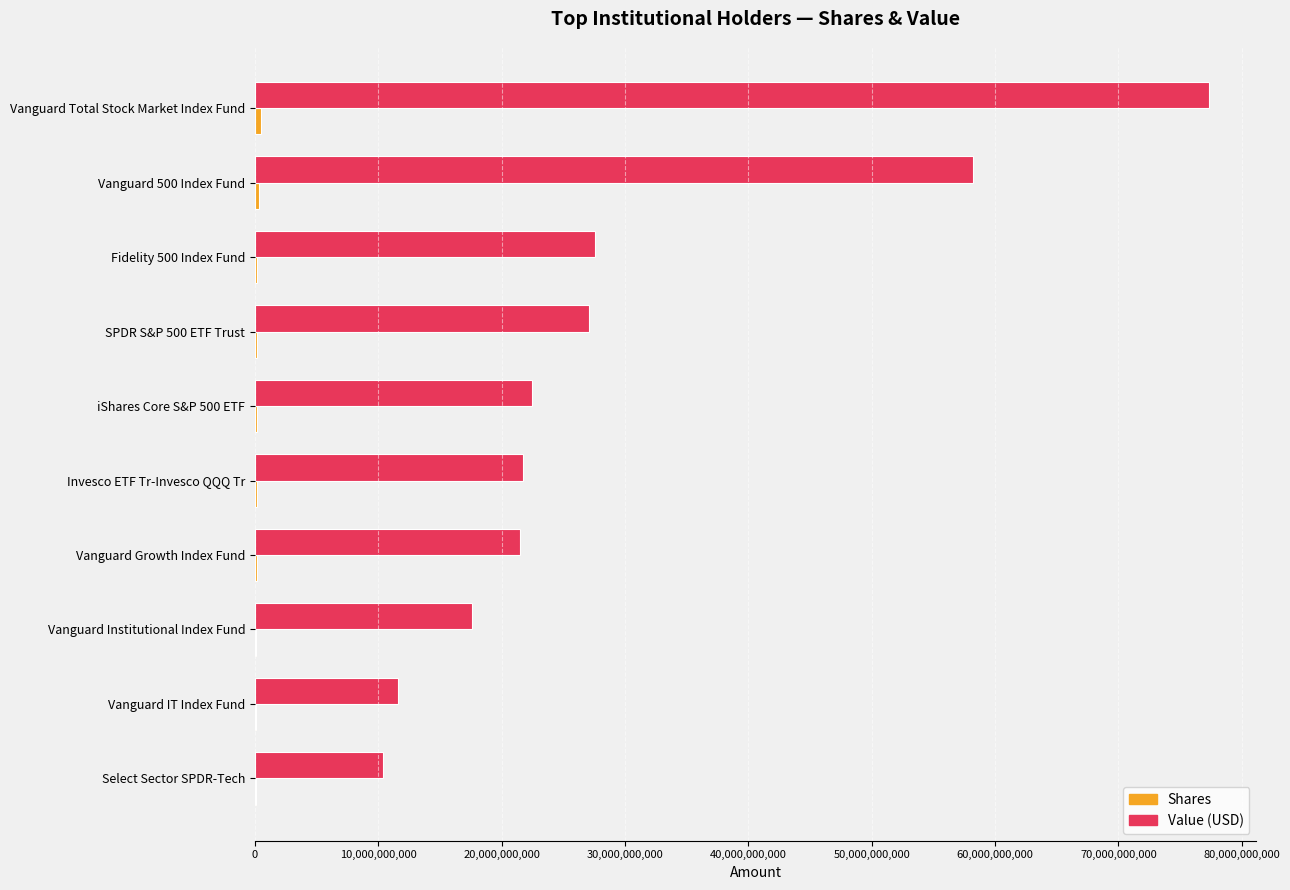

Where is Value (USD) nearest to the value 43854745998?

Vanguard 500 Index Fund